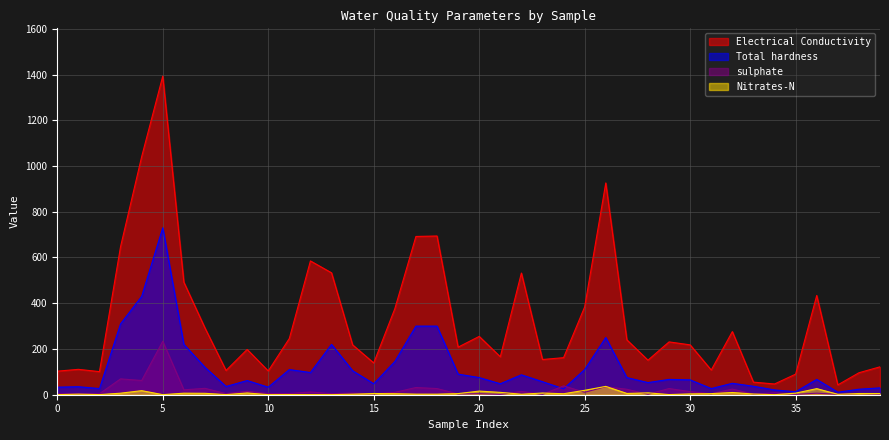

Reading left to right, what are all the values shown in this chart?

Electrical Conductivity: 0=103.0	1=111.0	2=101.0	3=648.0	4=1041.0	5=1393.0	6=492.0	7=292.0	8=106.0	9=198.0	10=104.0	11=246.0	12=585.0	13=533.0	14=218.0	15=139.0	16=376.0	17=692.0	18=694.0	19=208.0	20=255.0	21=166.0	22=532.0	23=154.0	24=162.0	25=384.0	26=926.0	27=240.0	28=151.0	29=231.0	30=218.0	31=108.0	32=276.0	33=55.0	34=47.0	35=90.0	36=434.0	37=43.0	38=96.0	39=122.0
Total hardness: 0=33.0	1=35.0	2=27.0	3=310.0	4=430.0	5=730.0	6=220.0	7=120.0	8=36.0	9=62.0	10=33.0	11=110.0	12=97.0	13=220.0	14=105.0	15=48.0	16=145.0	17=300.0	18=300.0	19=90.0	20=75.0	21=48.0	22=87.0	23=57.0	24=26.0	25=110.0	26=250.0	27=75.0	28=53.0	29=67.0	30=65.0	31=27.0	32=50.0	33=37.0	34=21.0	35=13.0	36=67.0	37=11.0	38=24.0	39=30.0
sulphate: 0=4.1	1=3.7	2=4.3	3=69.3	4=62.2	5=233.9	6=21.4	7=27.9	8=5.0	9=14.9	10=4.9	11=5.1	12=11.9	13=4.5	14=7.1	15=3.9	16=10.2	17=31.6	18=26.9	19=3.2	20=4.6	21=1.1	22=14.5	23=1.4	24=38.7	25=10.7	26=34.9	27=23.9	28=1.9	29=27.1	30=13.5	31=4.3	32=24.7	33=2.5	34=8.3	35=1.4	36=6.8	37=1.6	38=5.2	39=2.8
Nitrates-N: 0=0.3	1=2.5	2=0.5	3=6.7	4=17.8	5=0.3	6=6.7	7=6.1	8=0.5	9=7.6	10=0.2	11=0.7	12=0.4	13=0.3	14=2.3	15=5.3	16=4.5	17=2.5	18=2.4	19=4.9	20=15.9	21=10.3	22=2.2	23=7.4	24=4.3	25=19.3	26=36.4	27=5.6	28=8.1	29=0.7	30=3.6	31=4.8	32=9.7	33=3.0	34=0.2	35=6.9	36=26.6	37=1.8	38=5.3	39=5.2